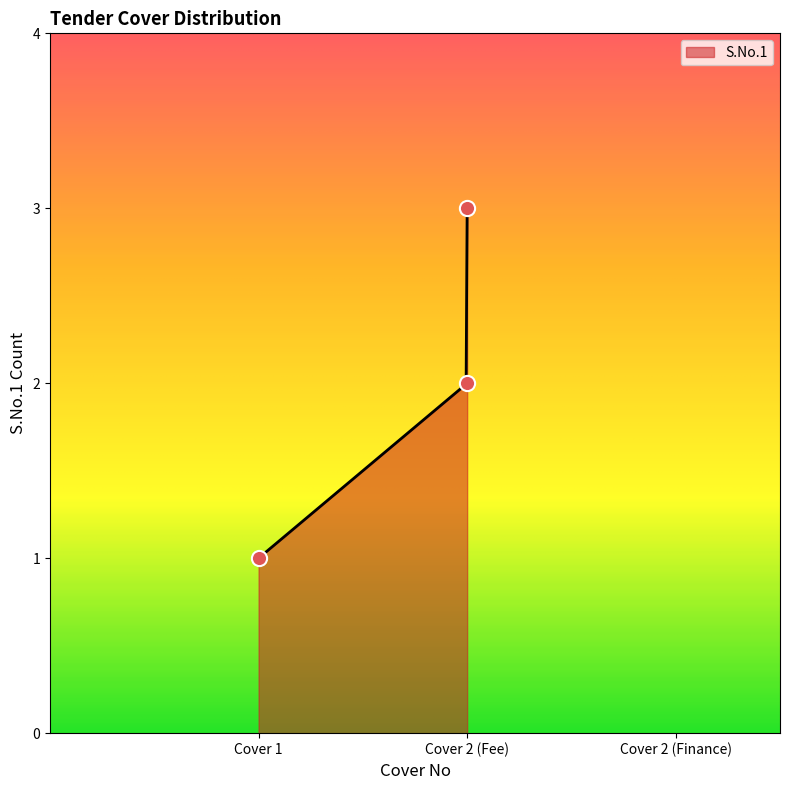

Which category has the highest value in the S.No.1 series?

Cover 2 (Fee)